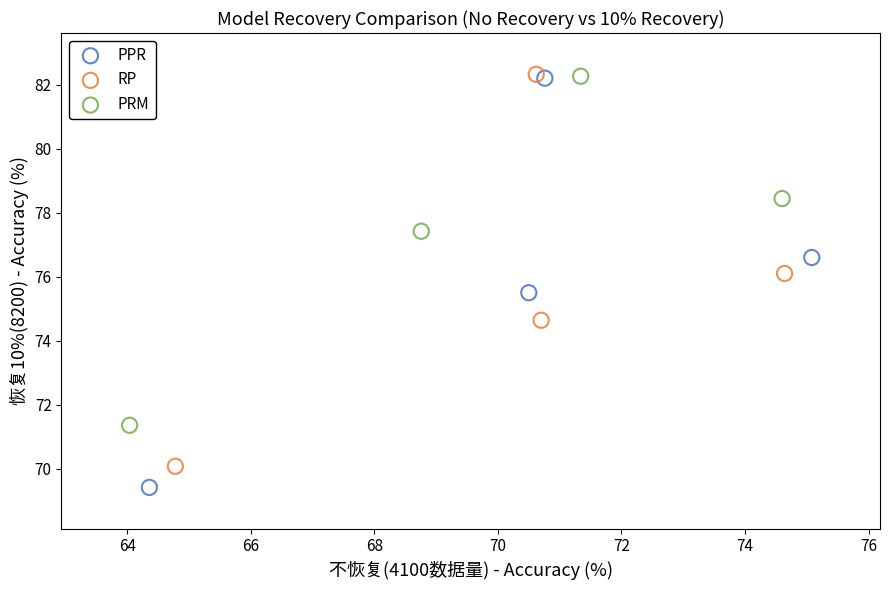

Which series has the largest Y range (max minus min)?

PPR